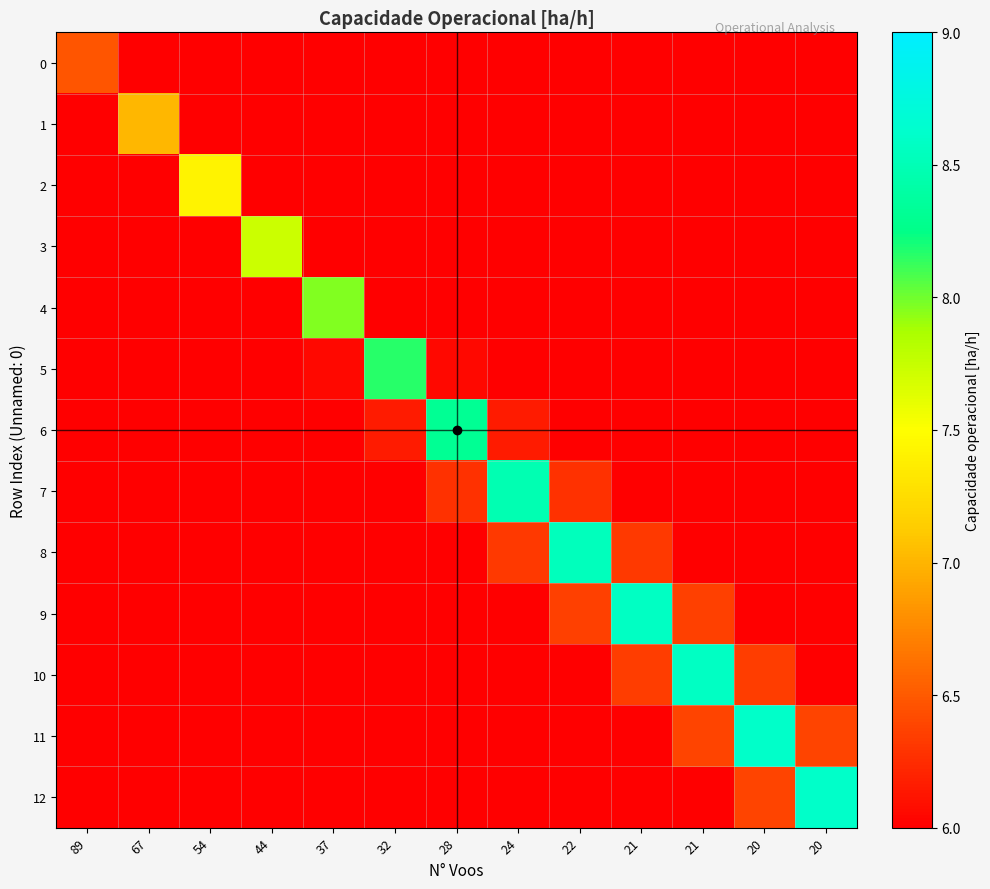

What is the minimum value shown in the chart?

0.2